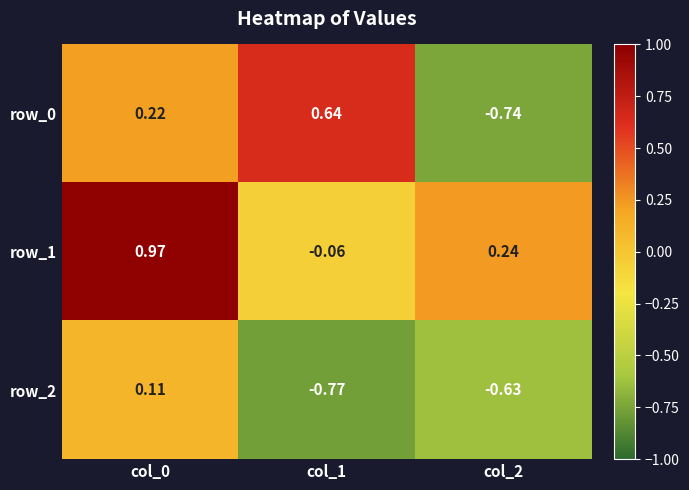

List the series in order of their overall mean, highest first.

row_1, row_0, row_2